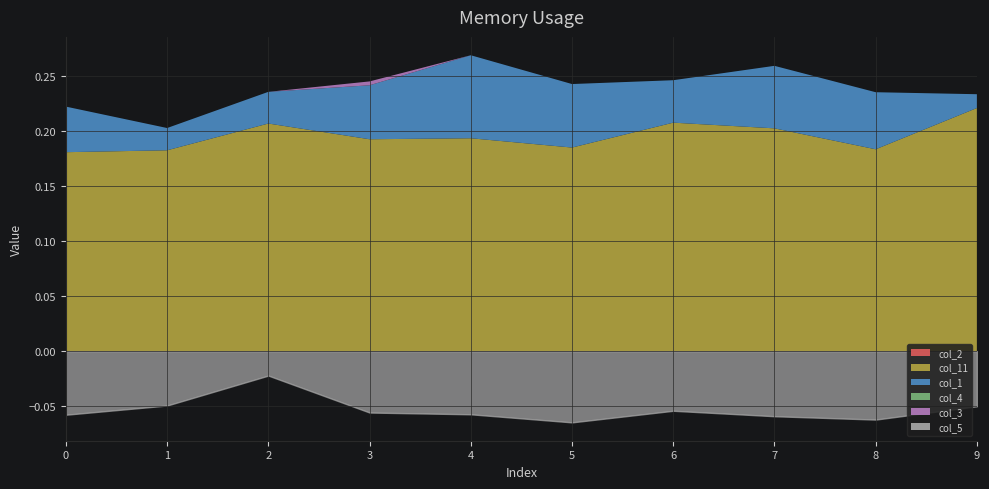

Does the chart display data point markers on the line(s)?

No